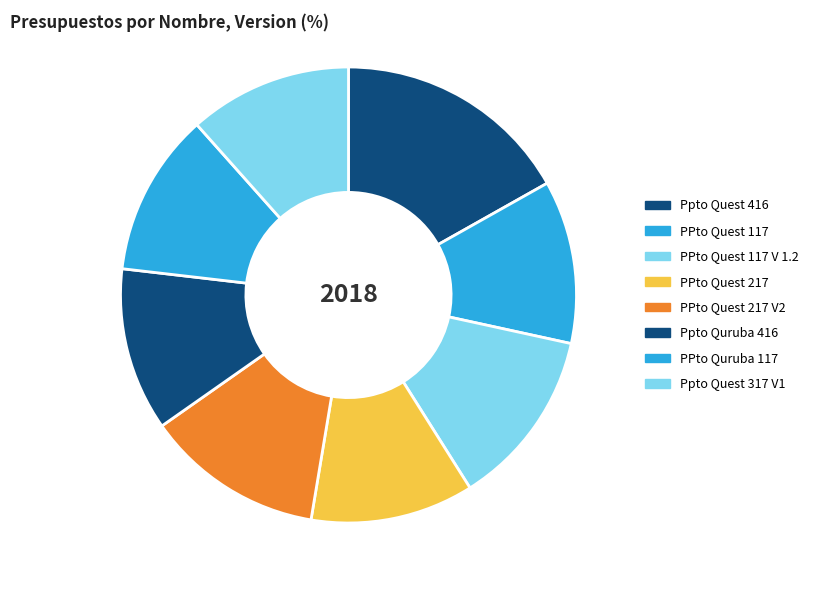

To the nearest percent, what is the combined percentage of PPto Quest 217 and Ppto Quruba 416?

23%